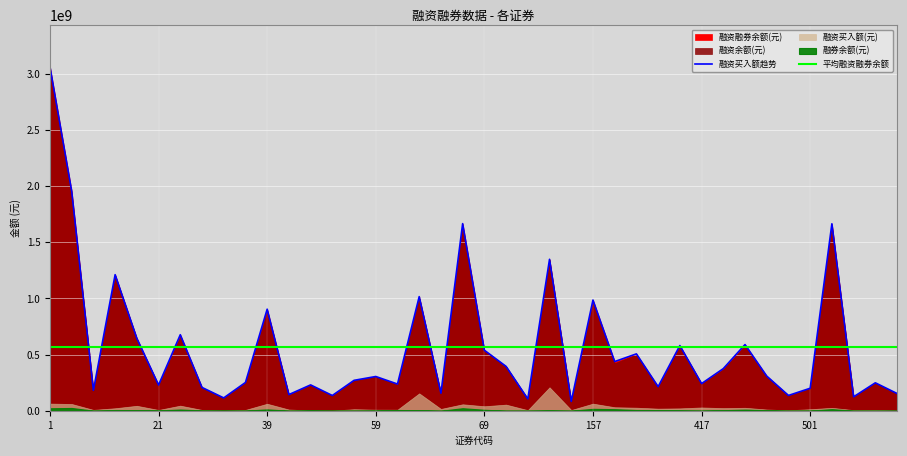

What is the minimum value for 平均融资融券余额?

571050425.0